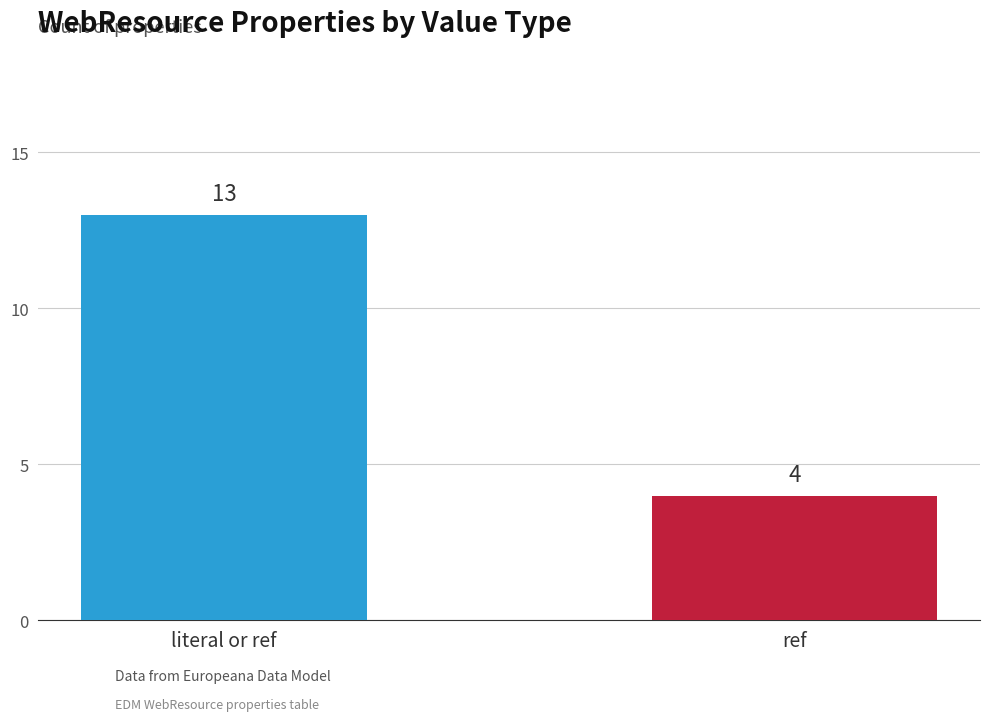

What is the difference between the values at ref and literal or ref?

9